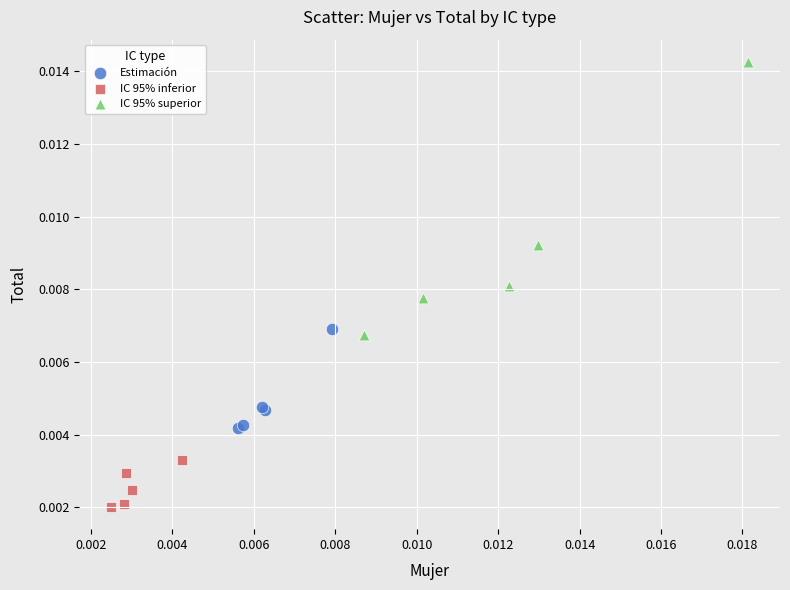

Which series contains the highest Y value?

IC 95% superior